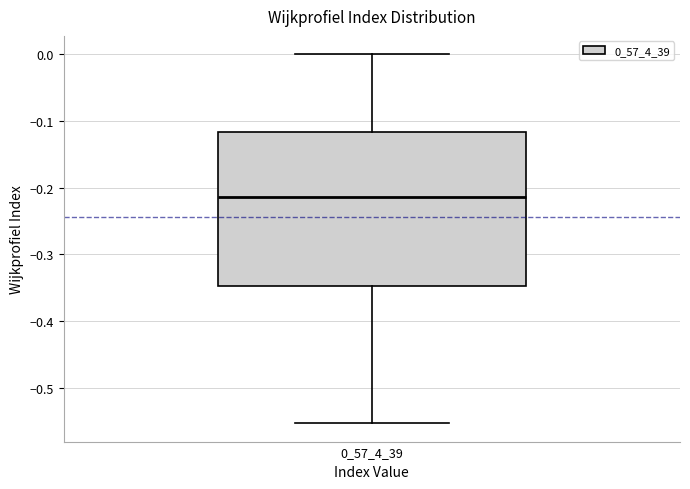

Read this box plot against the y-axis: the position of the median line, the range covered by the box, and the ends of both whiskers. The values are not printed on the chart, so give them approximately, as read against the axis.

median -0.21, box -0.35 to -0.12, whiskers -0.55 to 0.00